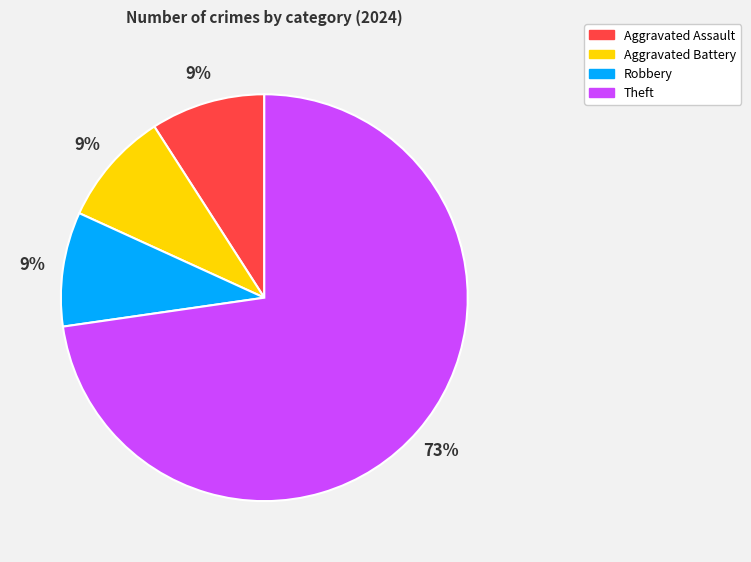

What is the ratio of the value at Aggravated Battery to the value at Aggravated Assault?

1.0